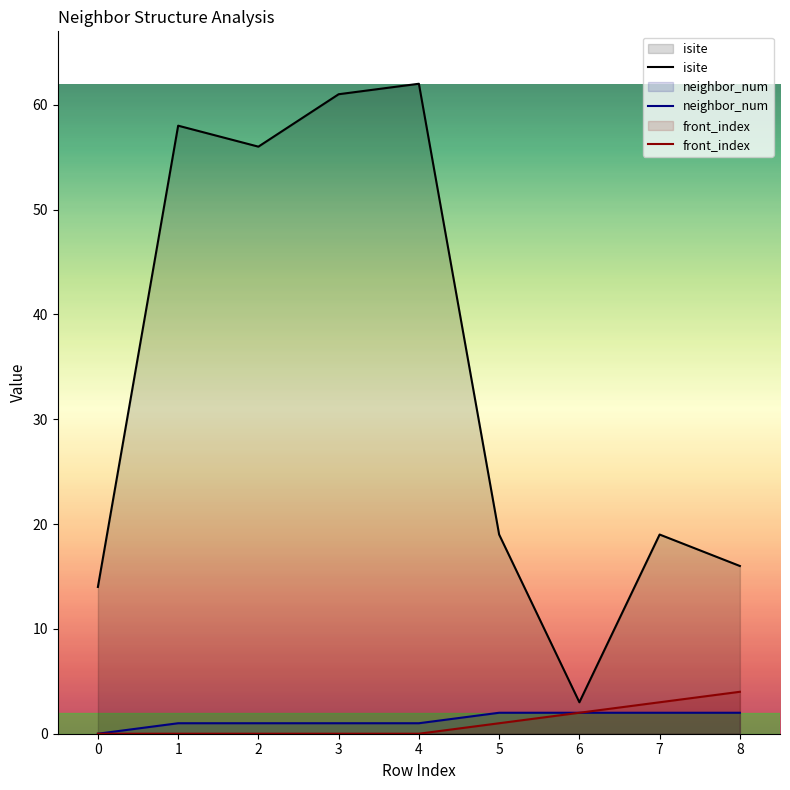

What value does the neighbor_num series have at 3?

1